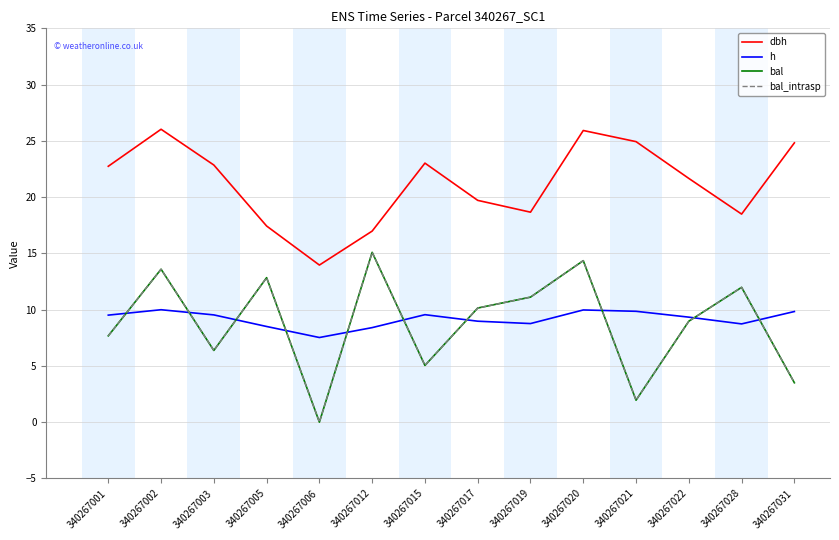

Does the chart have visible grid lines?

Yes